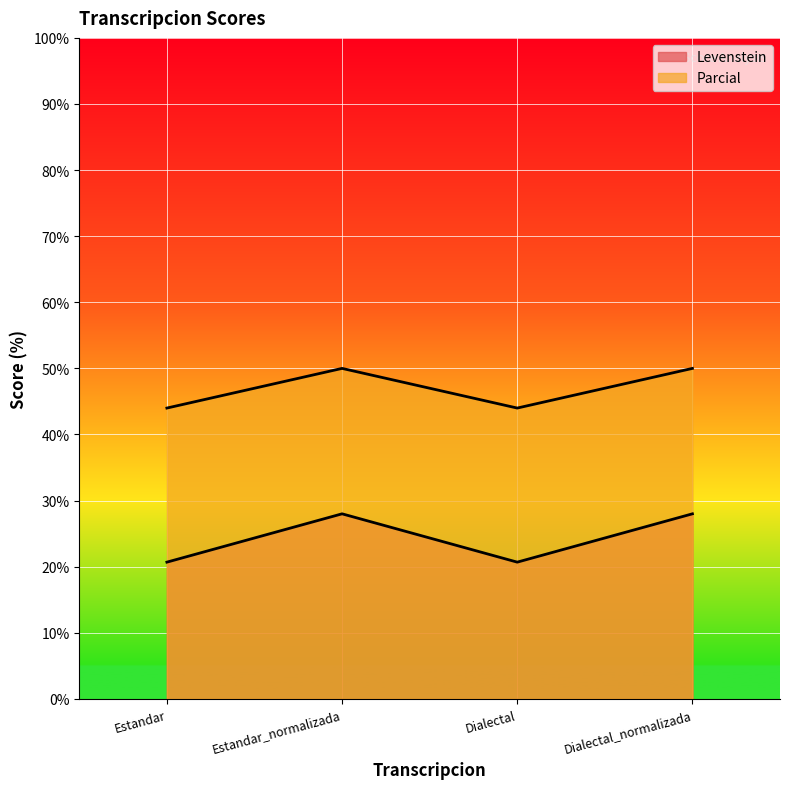

Which series has the widest spread of values?

Parcial